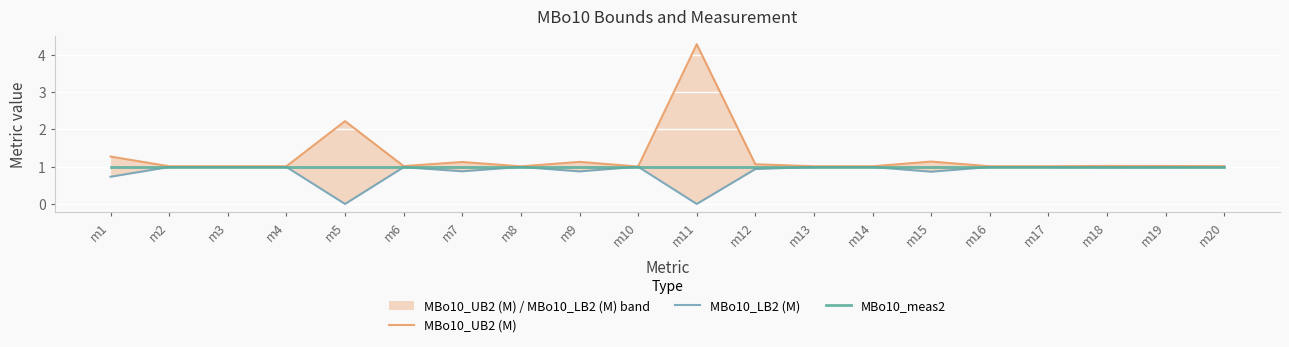

How many interior local valleys does the MBo10_LB2 (M) series have?

6